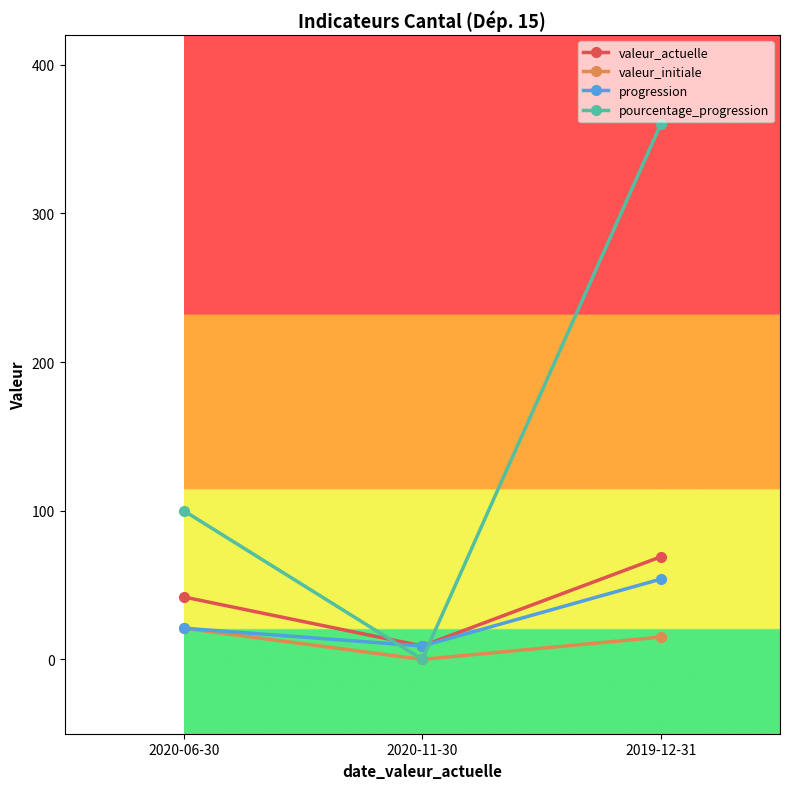

Does the chart display data point markers on the line(s)?

Yes